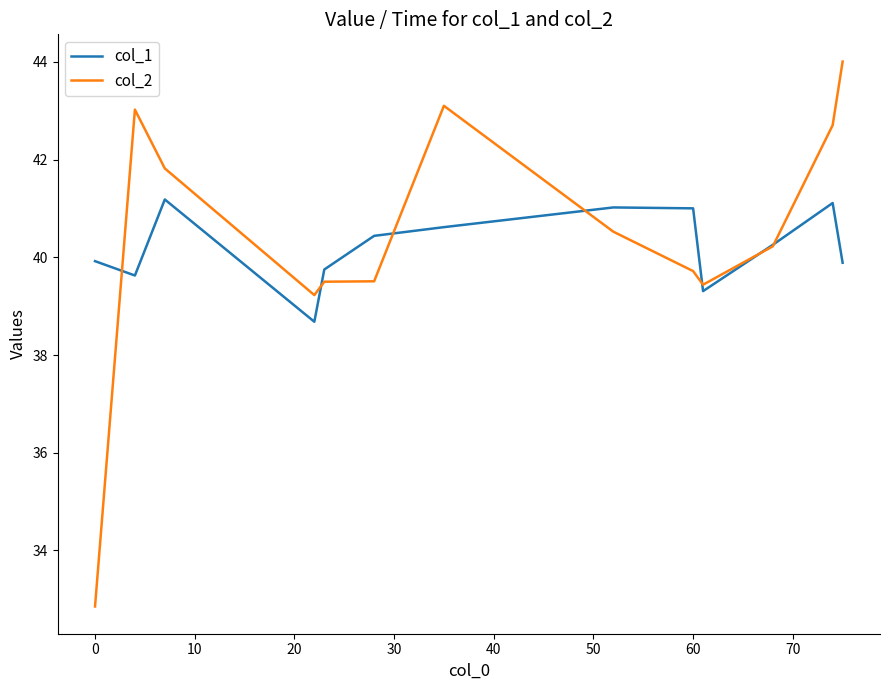

What is the sum of all col_2 values?

525.6